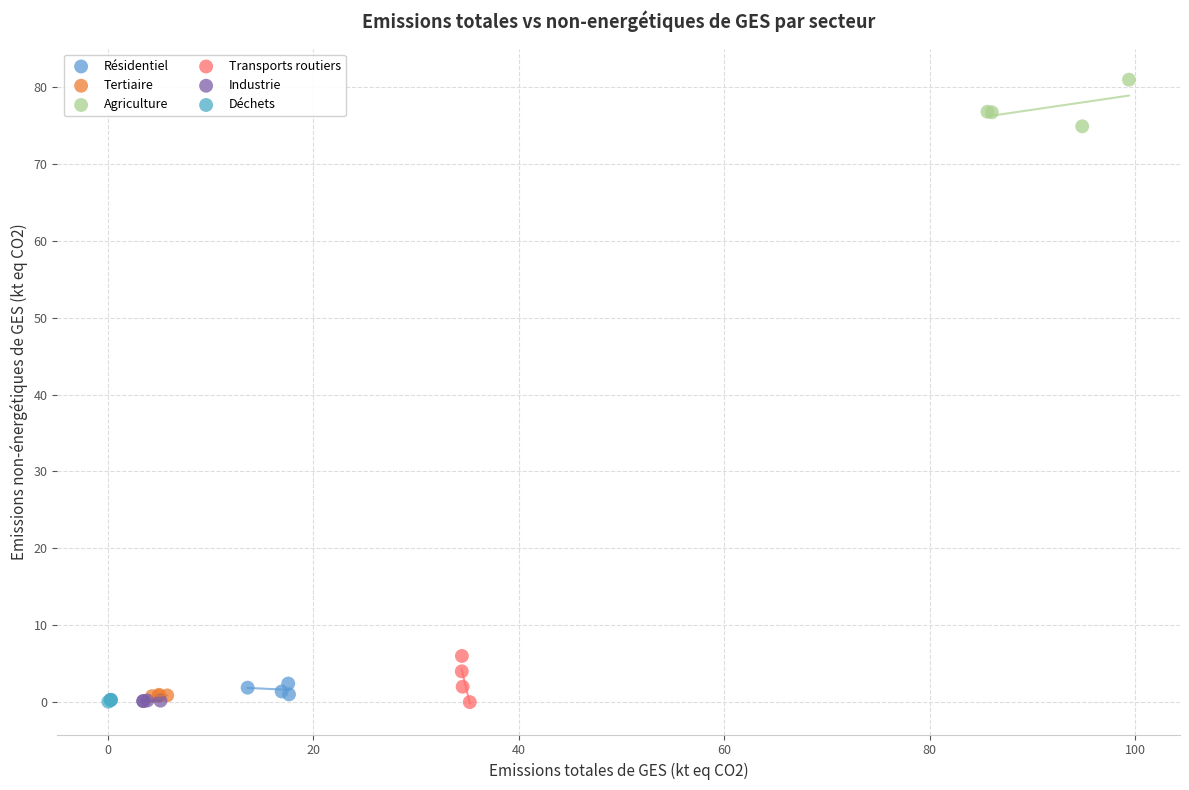

Which series contains the highest Y value?

Agriculture